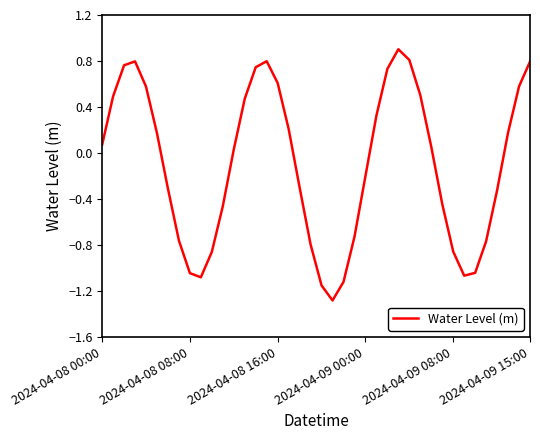

What is the minimum value shown in the chart?

-1.3